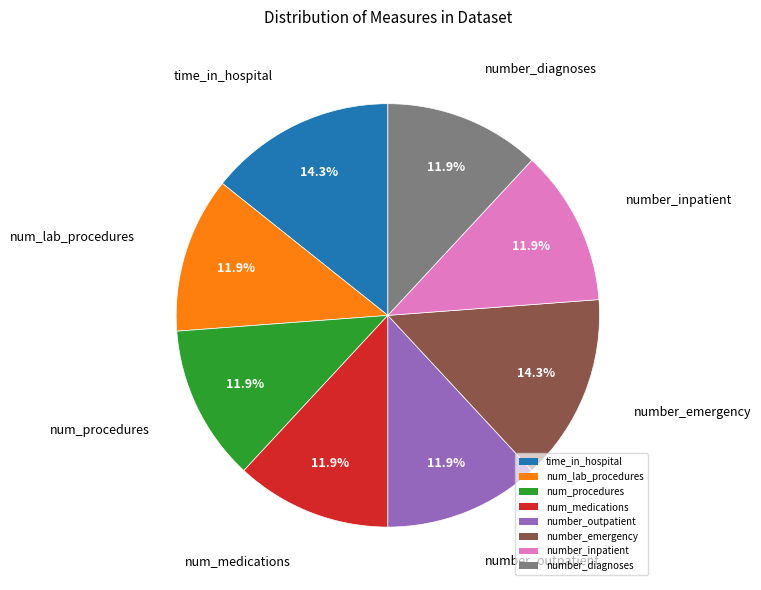

Is the sum of num_procedures and number_emergency greater than half?

No